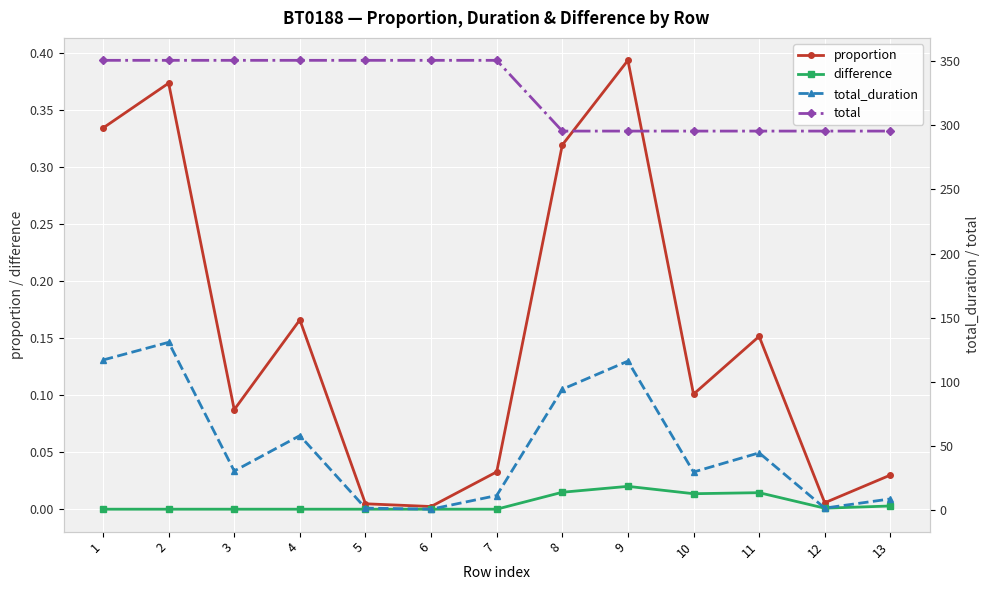

Which series has the widest spread of values?

total_duration